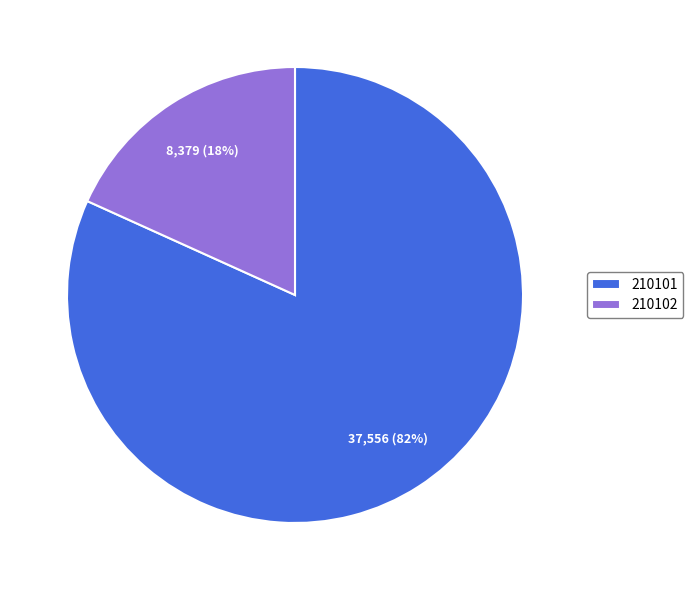

Does 210101 account for over 50% of the chart?

Yes